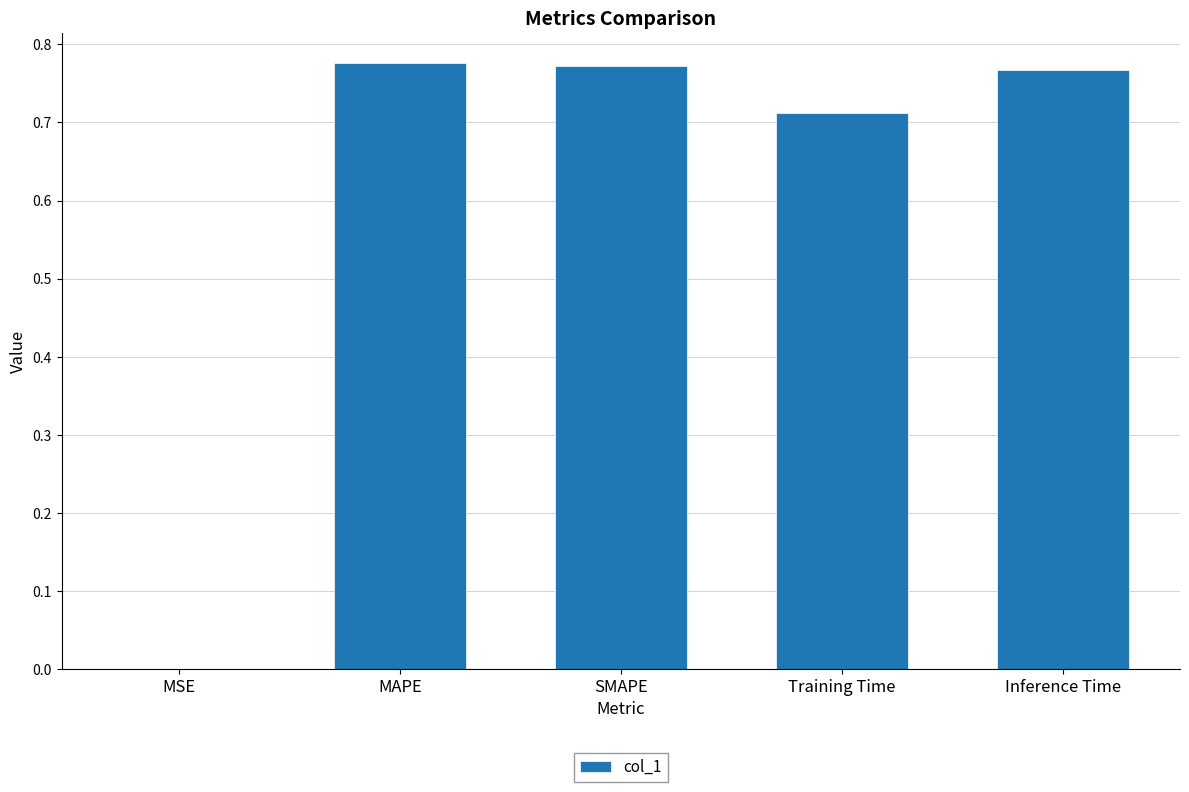

What is the change in value from Training Time to Inference Time?

+0.1